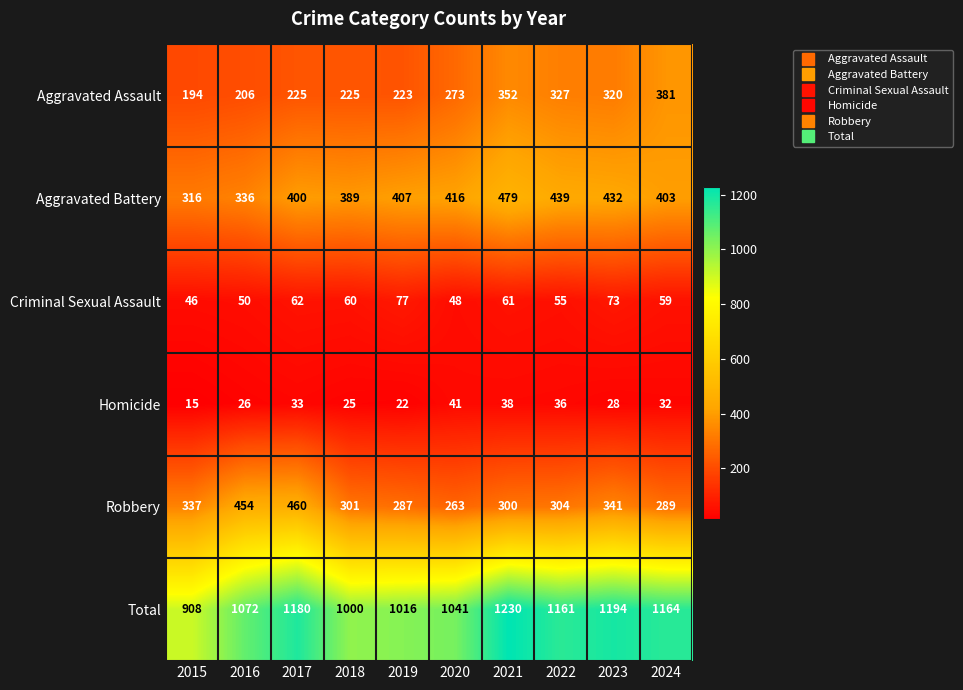

What is the total value across all series at 2018?

2000